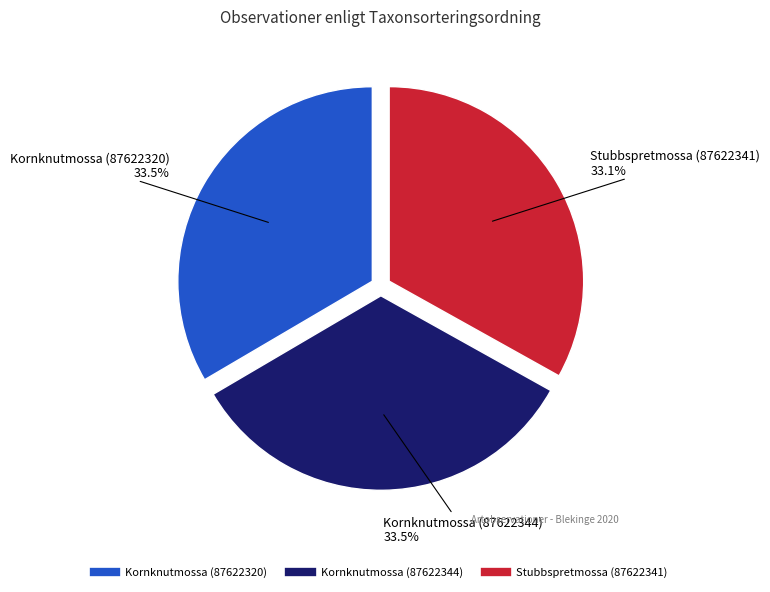

What is the total percentage of Kornknutmossa (87622320) and Kornknutmossa (87622344)?

66.9%